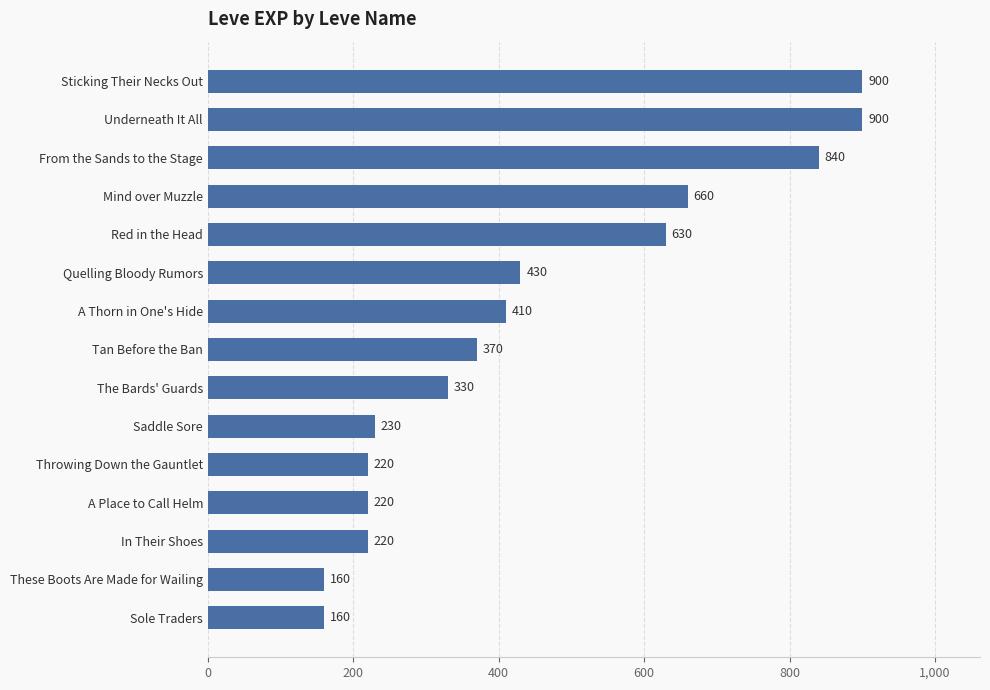

What is the sum of all values?

6680